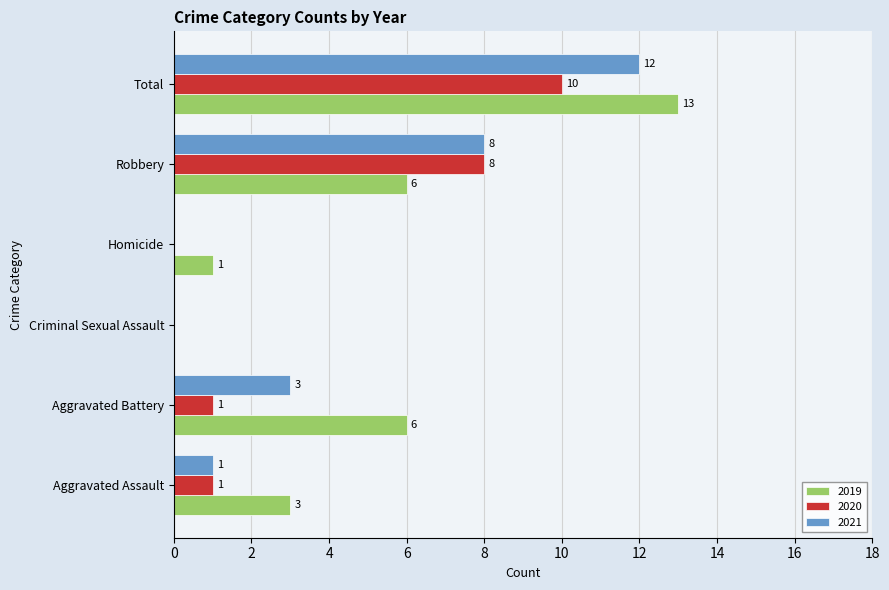

What is the sum of the 2021 values at Homicide and Robbery?

8